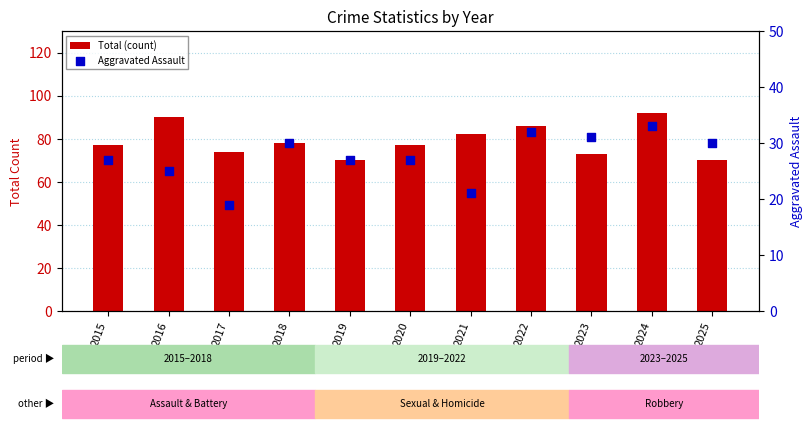

What are all the series names shown in the legend?

Total (count), Aggravated Assault